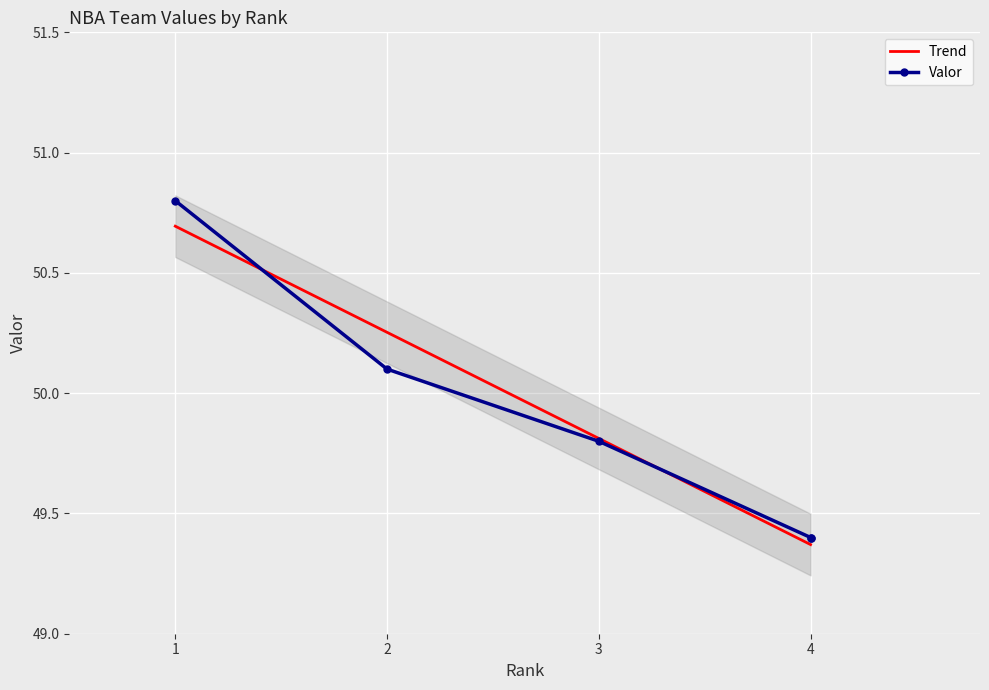

Is it true that the value at 3 is 49.8?

True